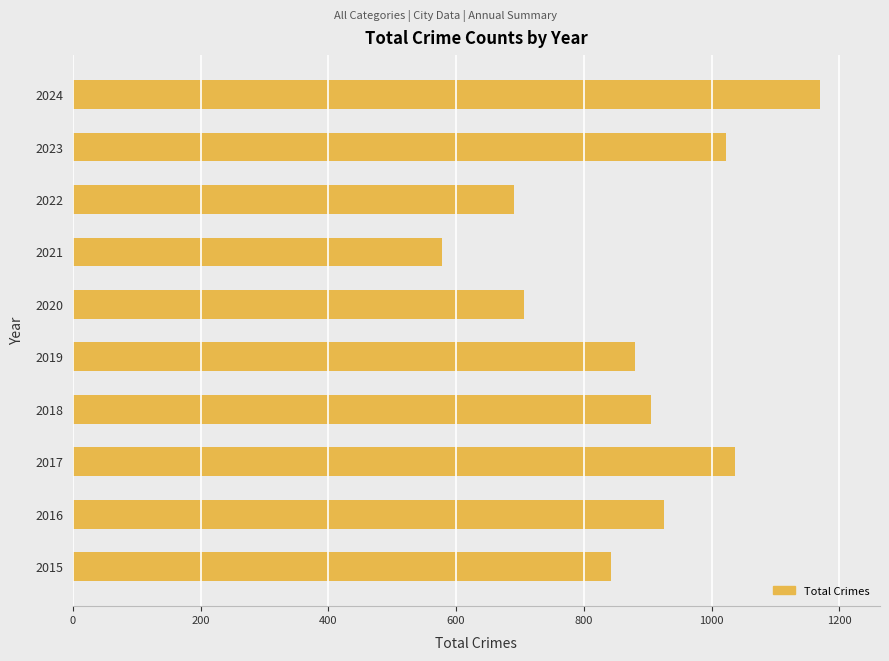

What is the difference between the values at 2021 and 2018?

327